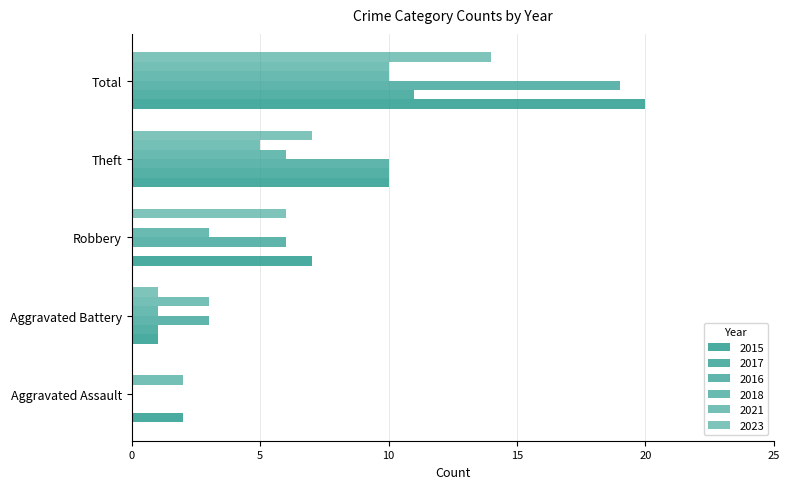

How many series are shown in this chart?

6